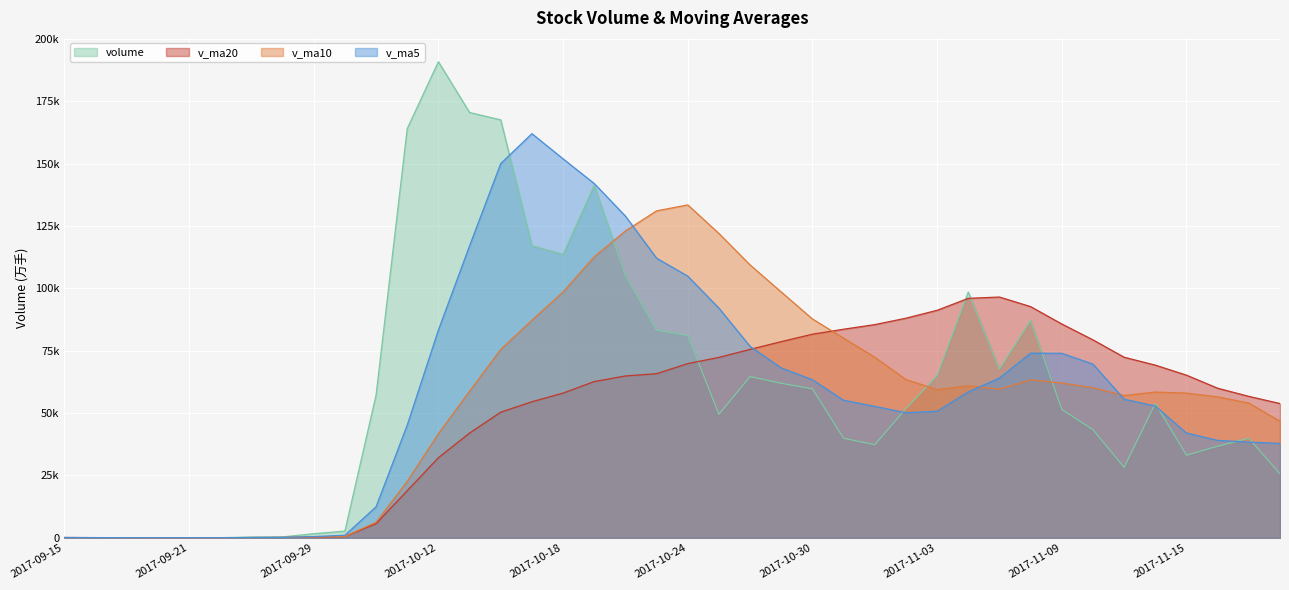

Which series ends up on top after the final intersection of volume and v_ma5?

v_ma5